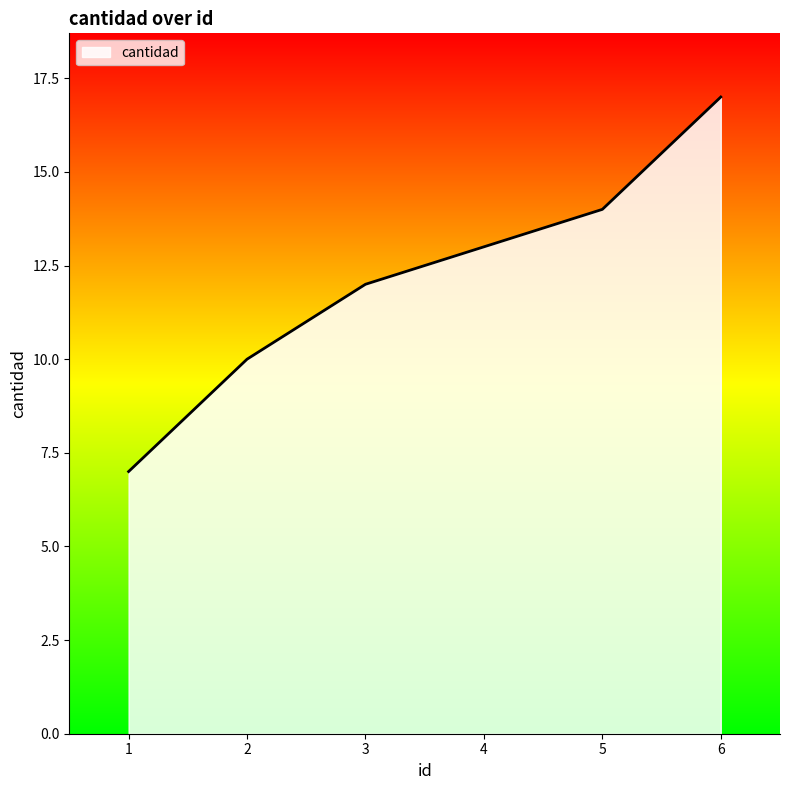

Approximately how many times larger is the value at 2 compared to 3?

0.8